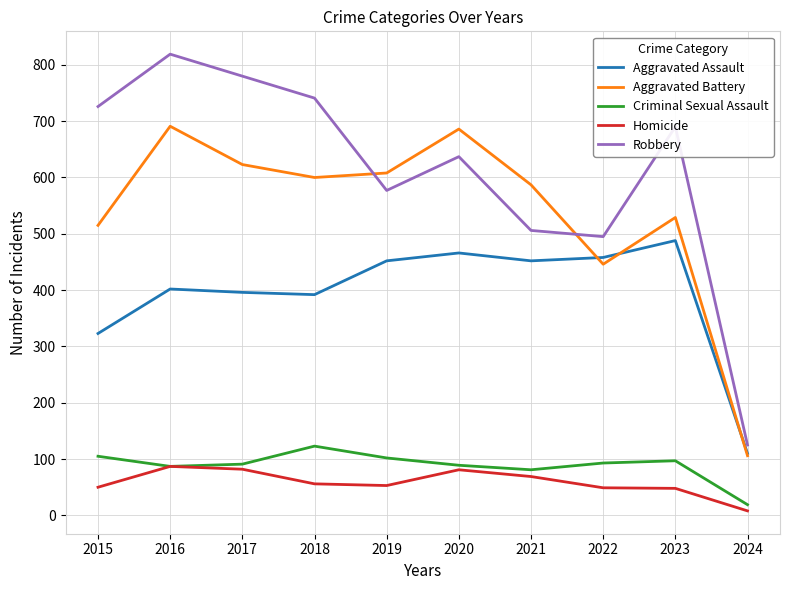

What is the difference between the highest and lowest values at 2022?

446